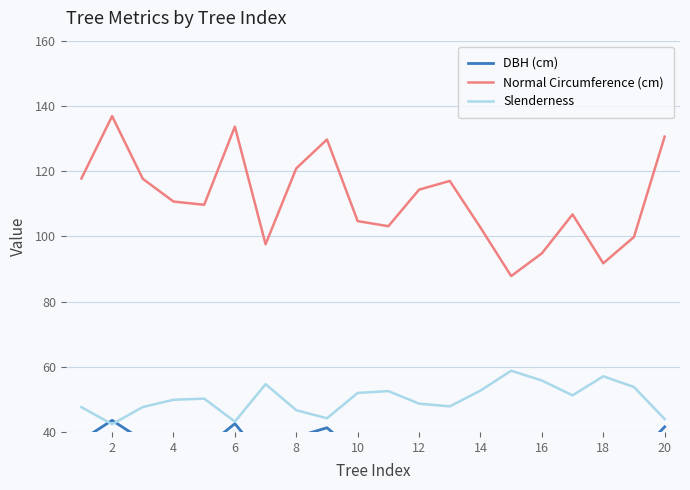

How many lines are shown in the chart?

3